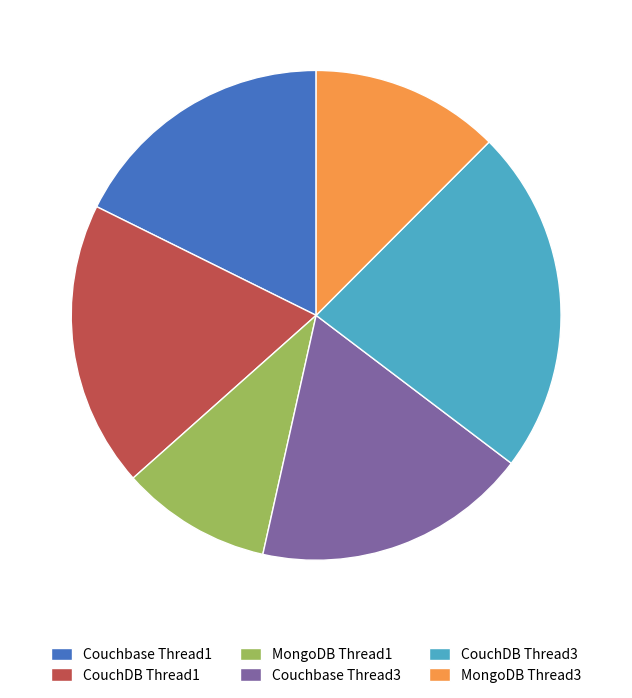

Combined, do CouchDB Thread1 and CouchDB Thread3 account for over 50%?

No